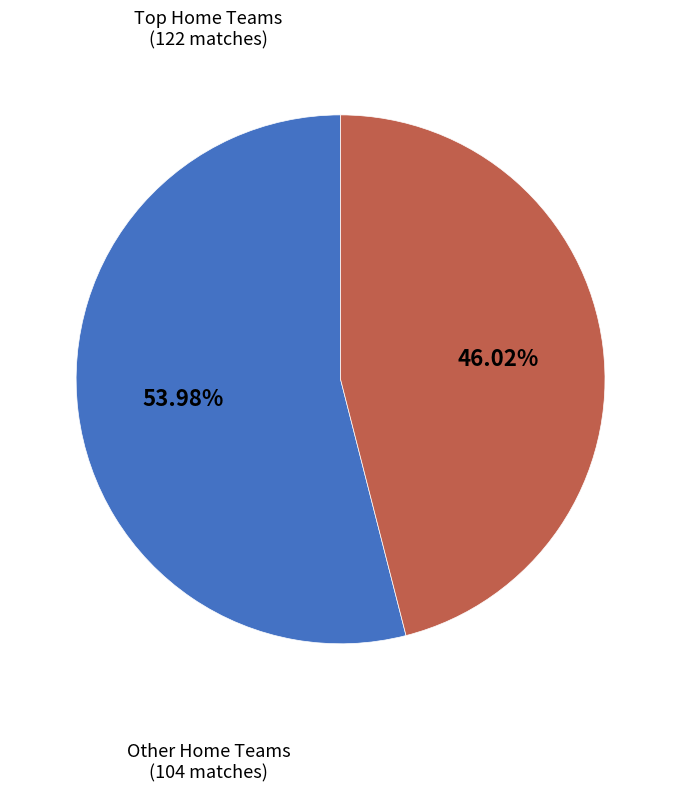

How many slices are in this pie chart?

2